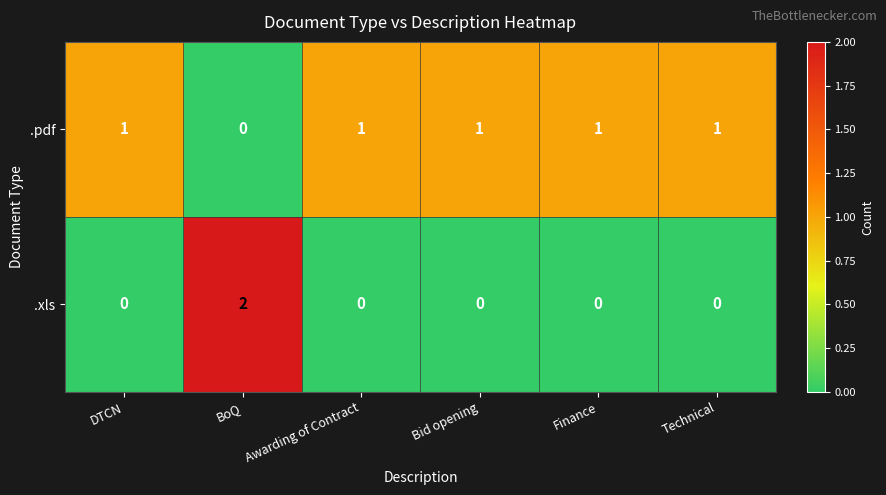

The .xls series shows 1 at BoQ. True or false?

False